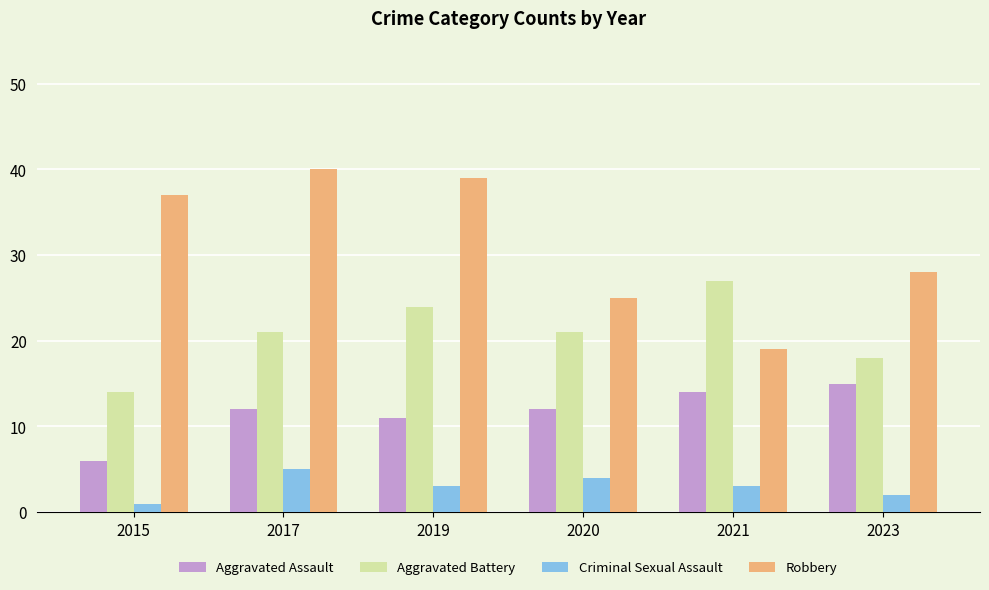

Which series changed the most between 2015 and 2019?

Aggravated Battery